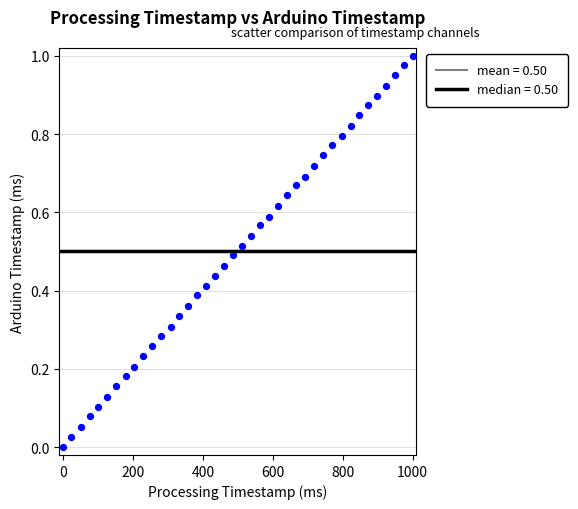

What is the range of X values (max minus min)?

1000.0